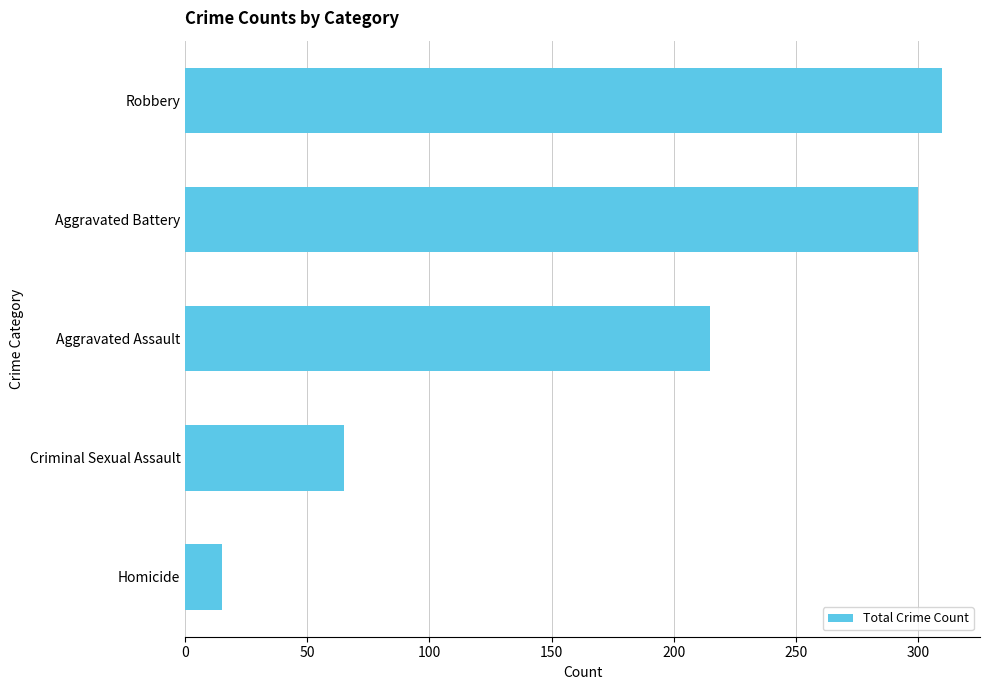

The chart shows a value of 300 at Aggravated Battery. True or false?

True